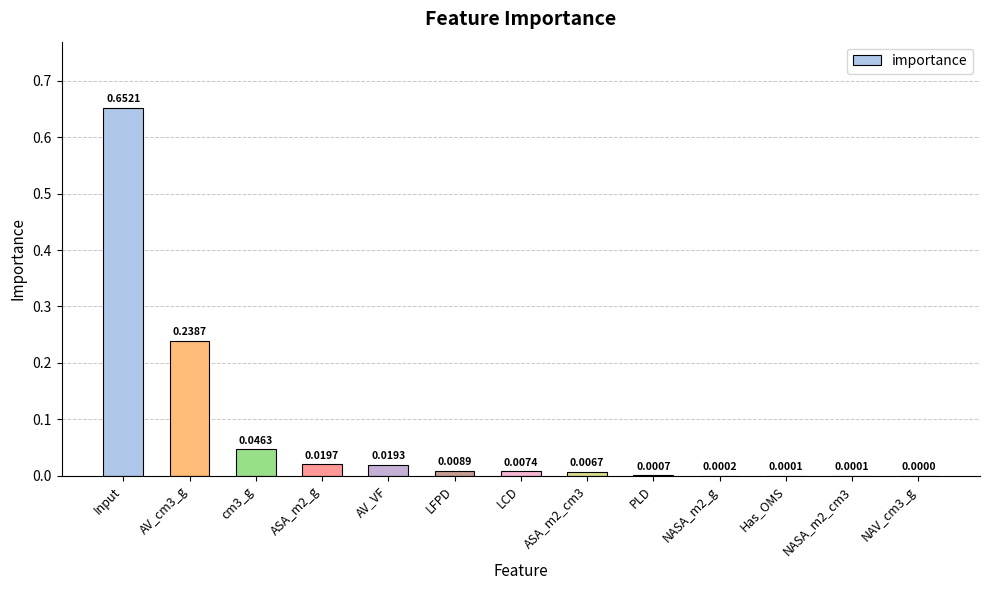

At which category does the chart reach its peak across all series?

Input